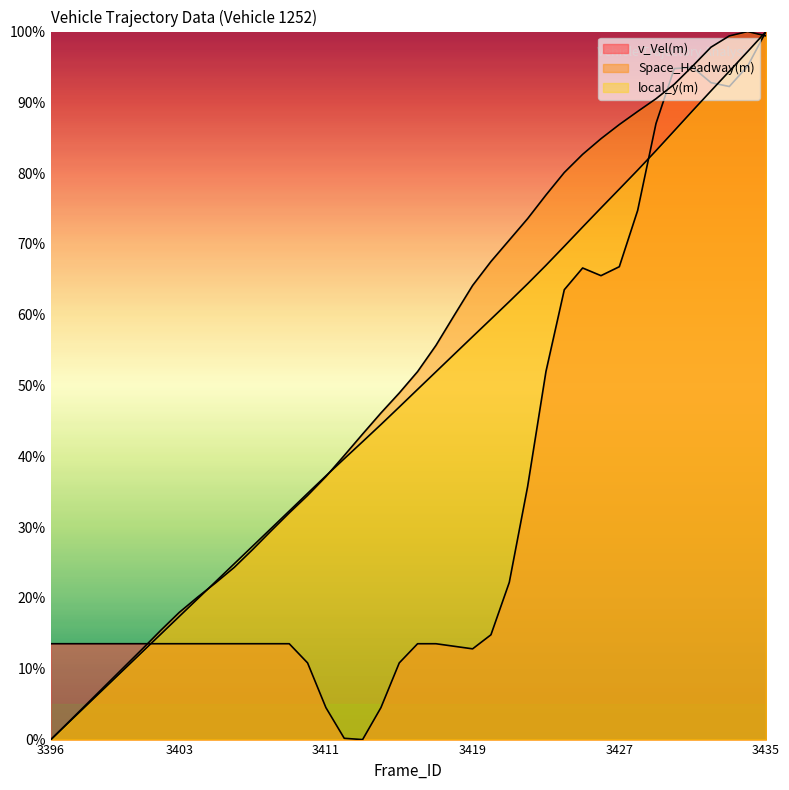

What are all the series names shown in the legend?

v_Vel(m), Space_Headway(m), local_y(m)